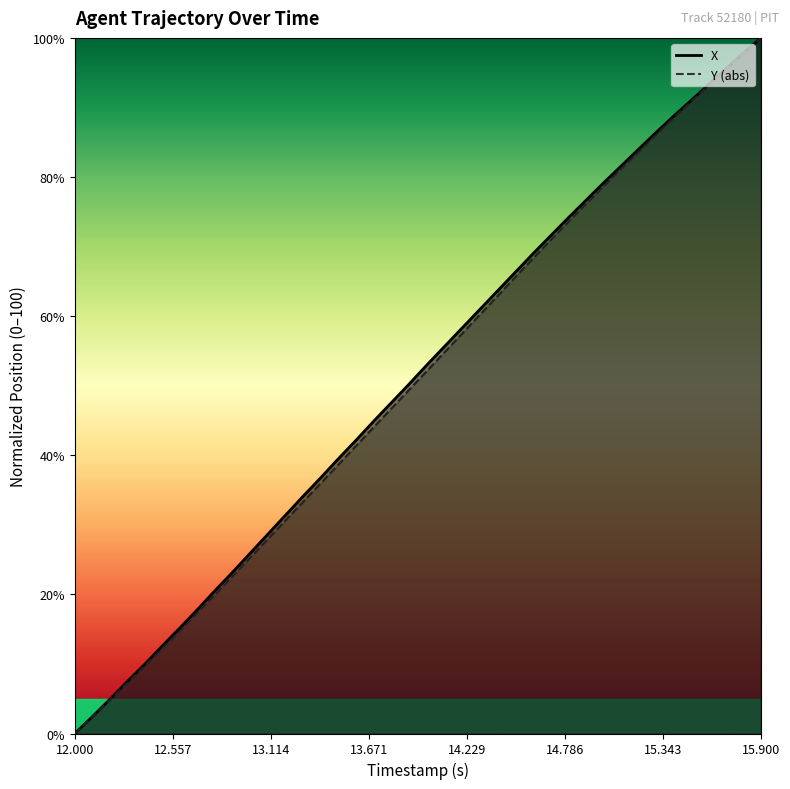

Which series has the largest total across all categories?

X